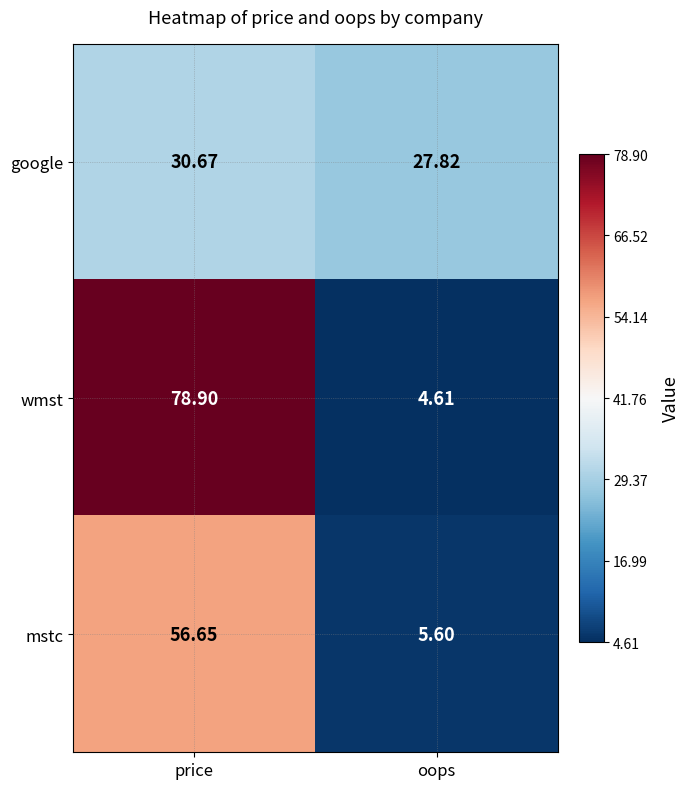

How many data points does each series have?

2